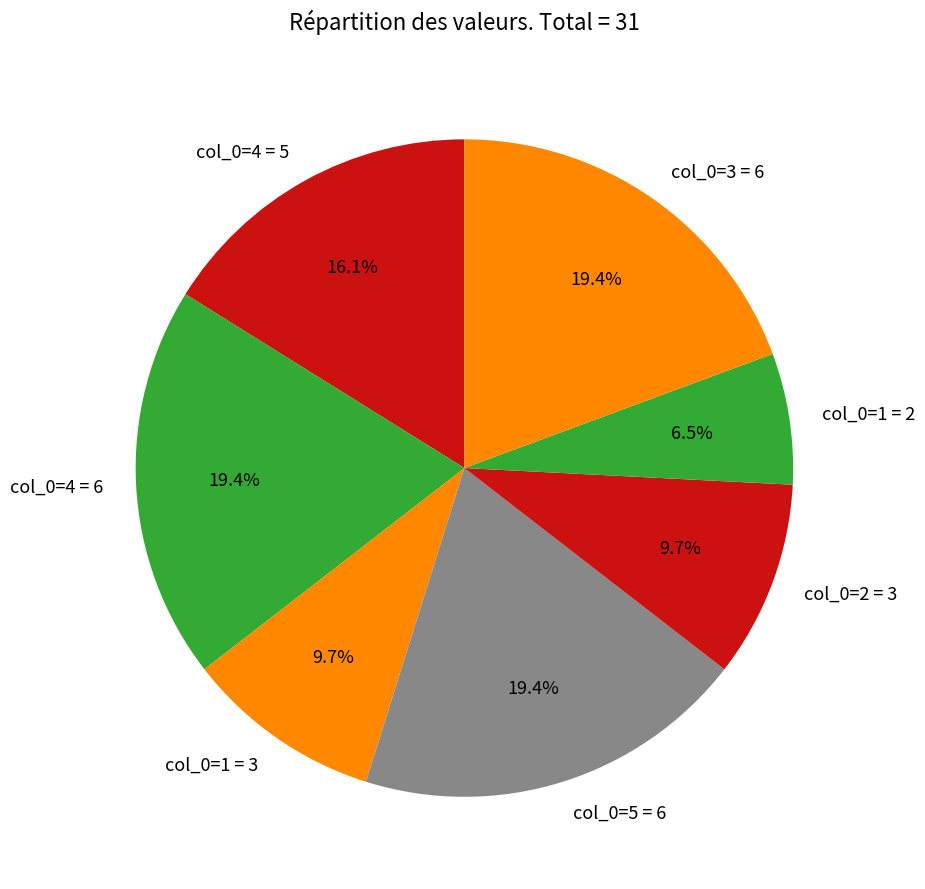

How many segments does this pie chart have?

7